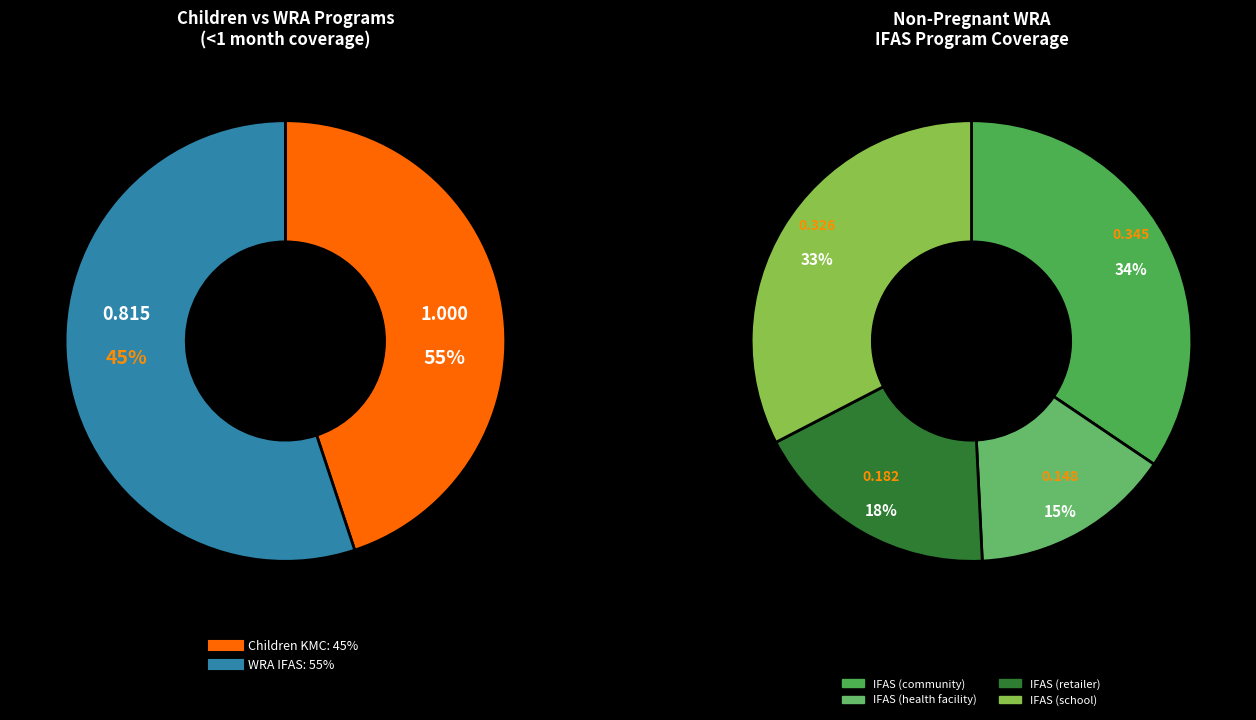

What is the change in value from Kangaroo mother care to IFAS (community)?

-0.5